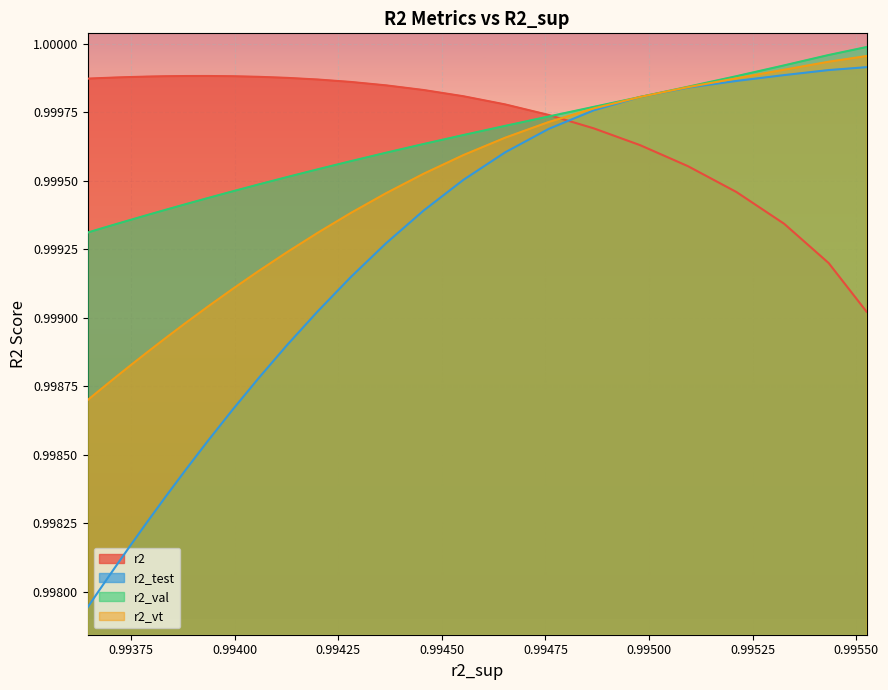

What is the average value of the r2_test series?

1.0